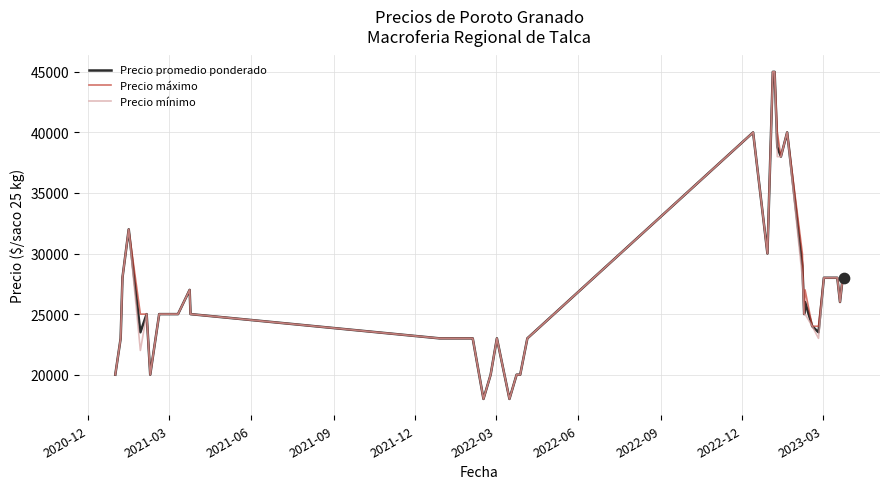

What is the minimum value for Precio máximo?

18000